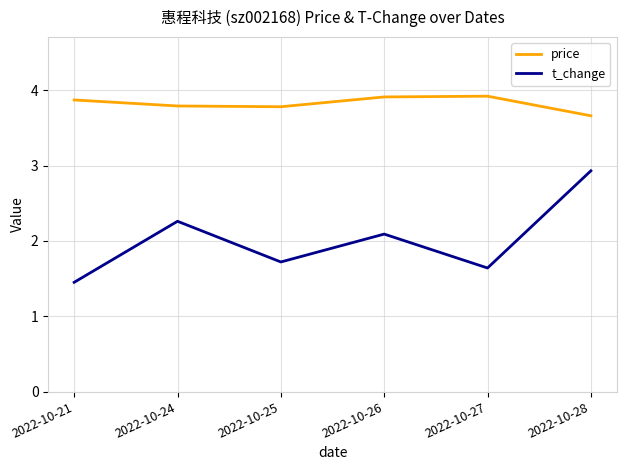

What value does the price series have at 2022-10-21?

3.9